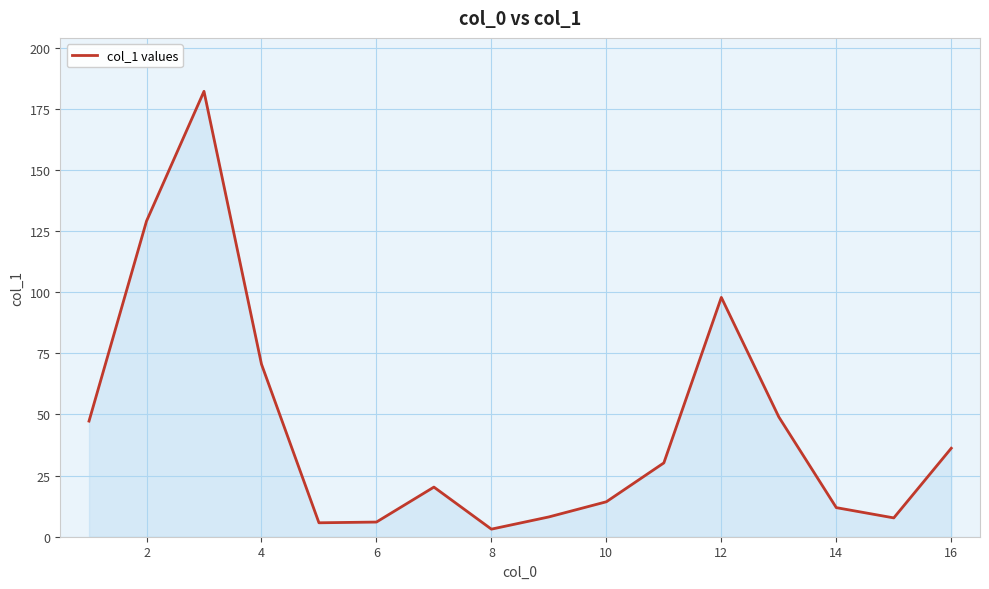

Does the chart have visible grid lines?

Yes